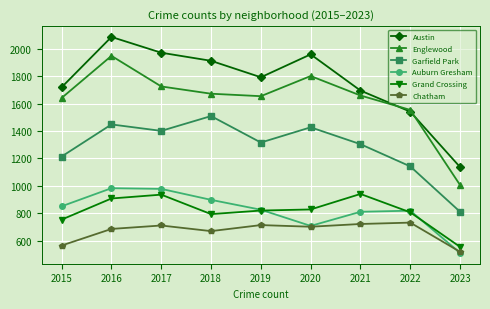

What is the sum of all Englewood values?

14660